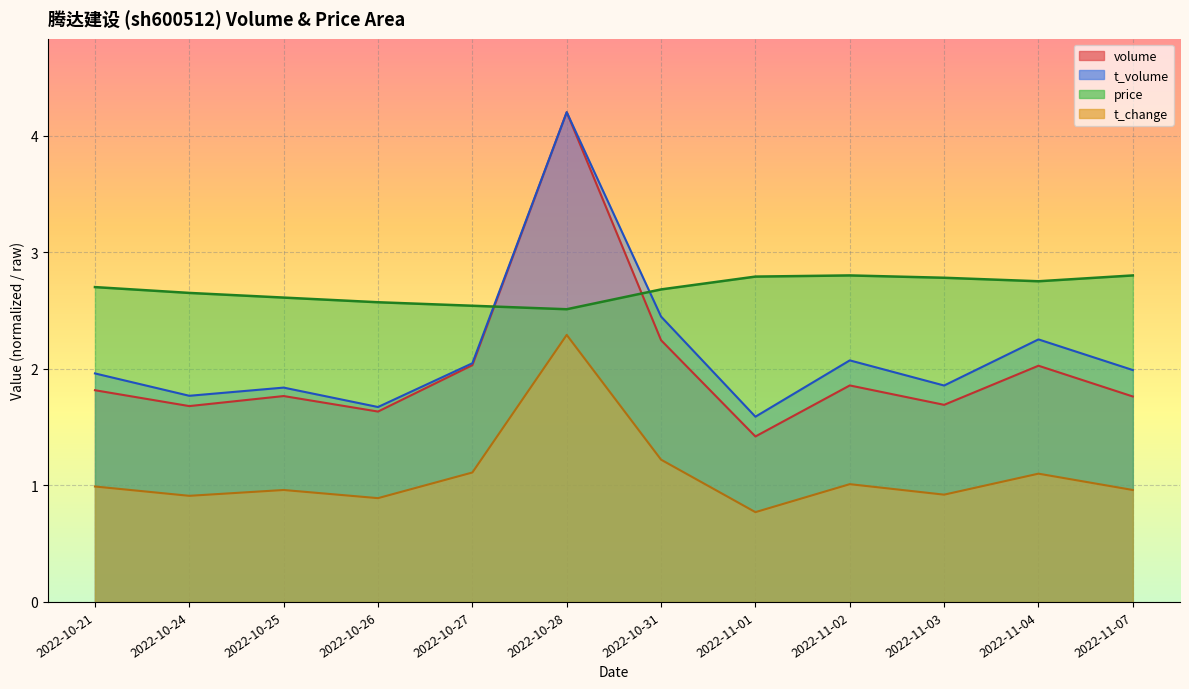

Which series has the largest total across all categories?

price